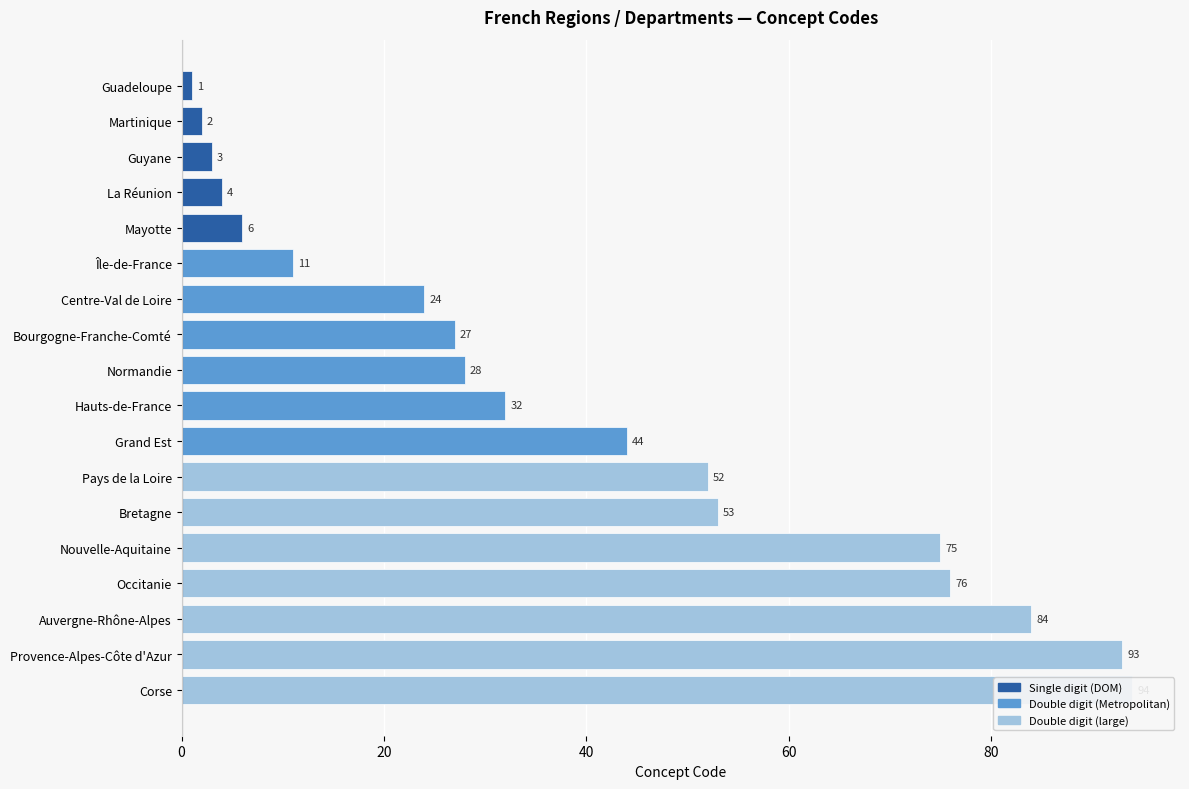

Where does the data first go above 32?

Grand Est